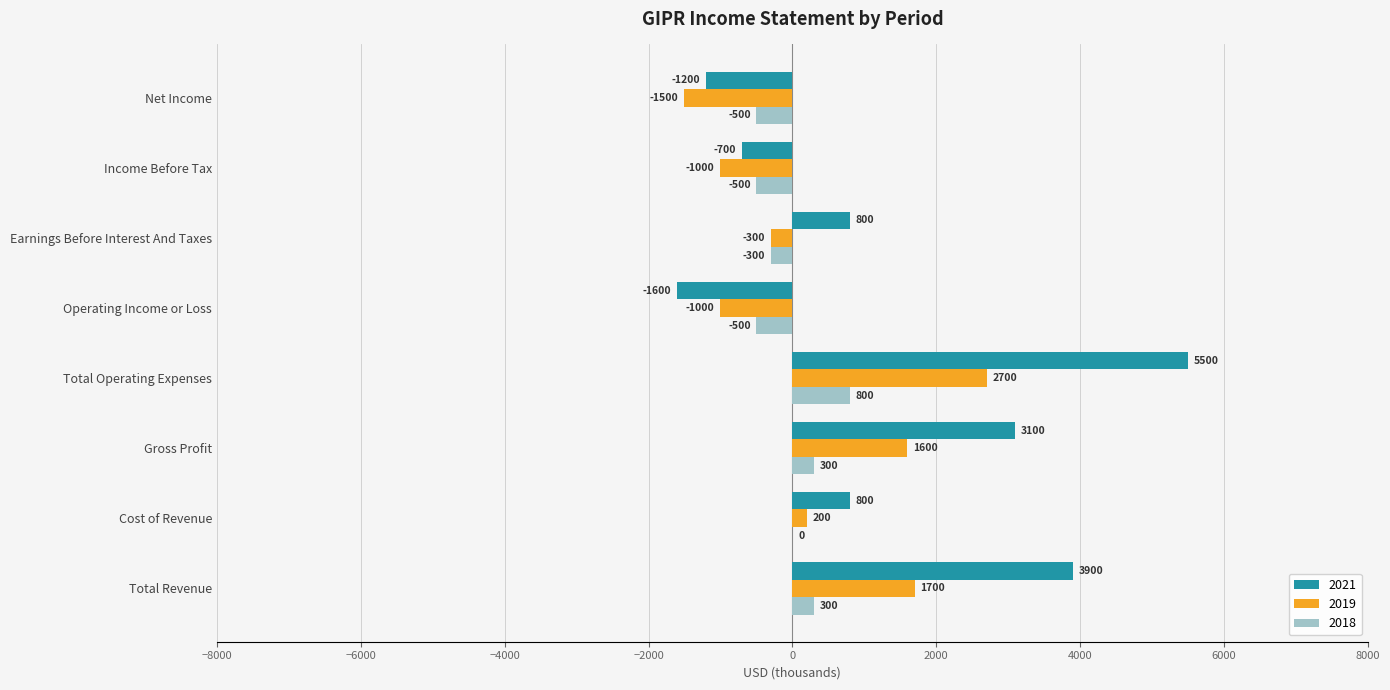

Between Gross Profit and Income Before Tax, which series saw the biggest shift?

2021